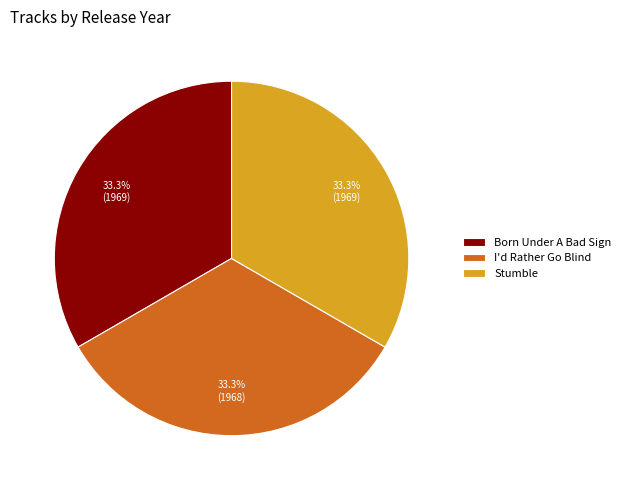

How many segments does this pie chart have?

3